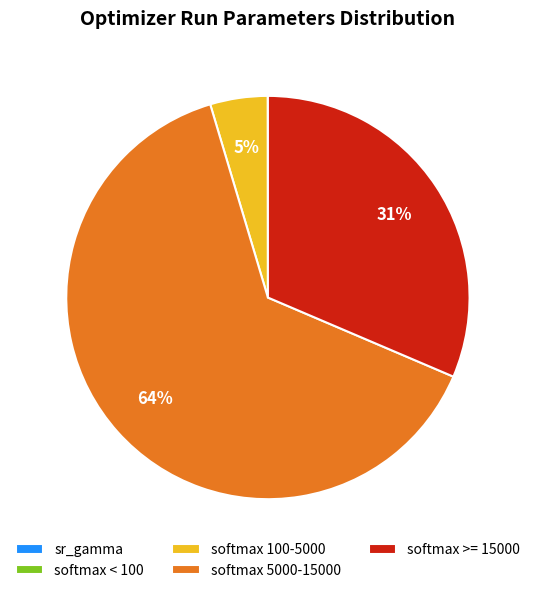

To the nearest percent, what is the average slice percentage?

20%